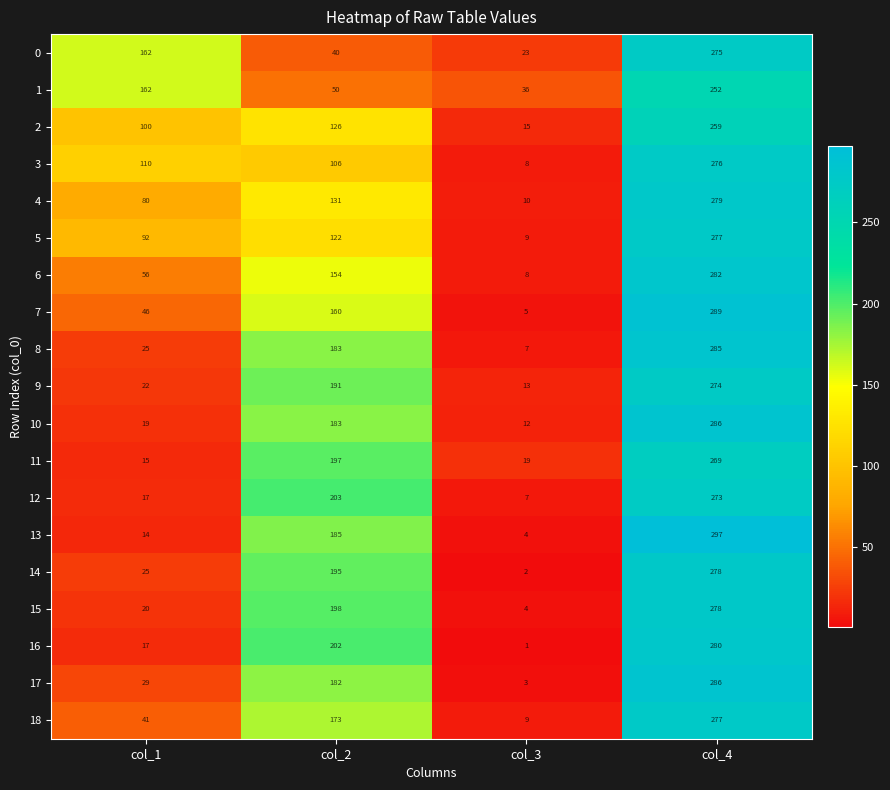

Is the value of 16 at col_4 greater than the value of 10 at col_3?

Yes